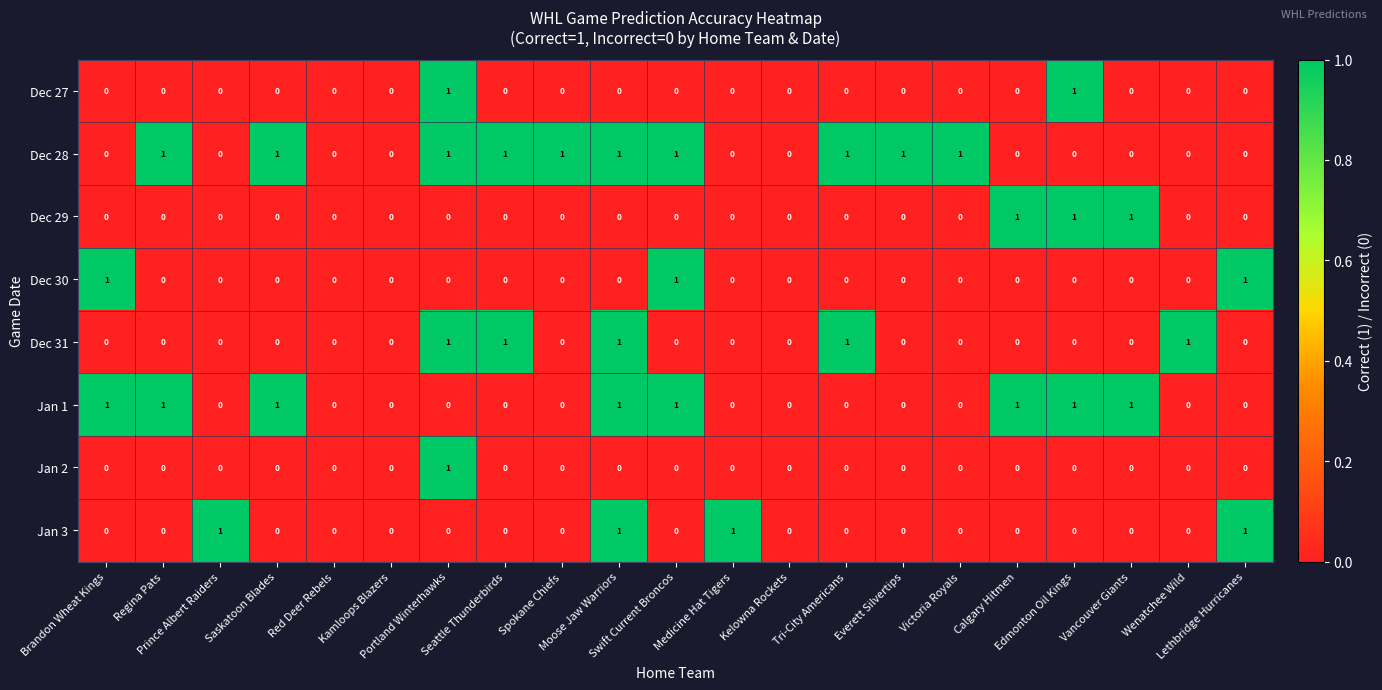

Count the number of categories in the chart.

21